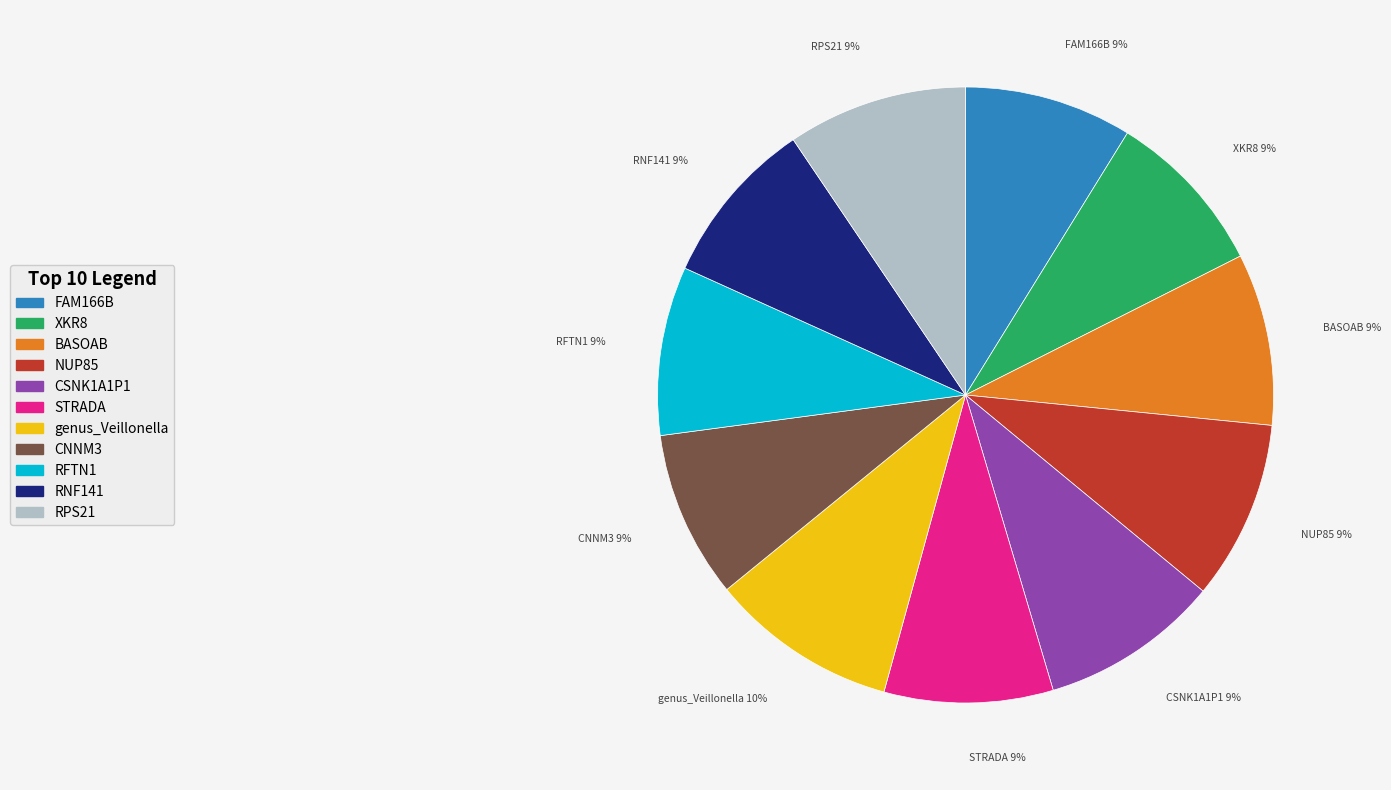

To the nearest percent, what is the average slice percentage?

9%